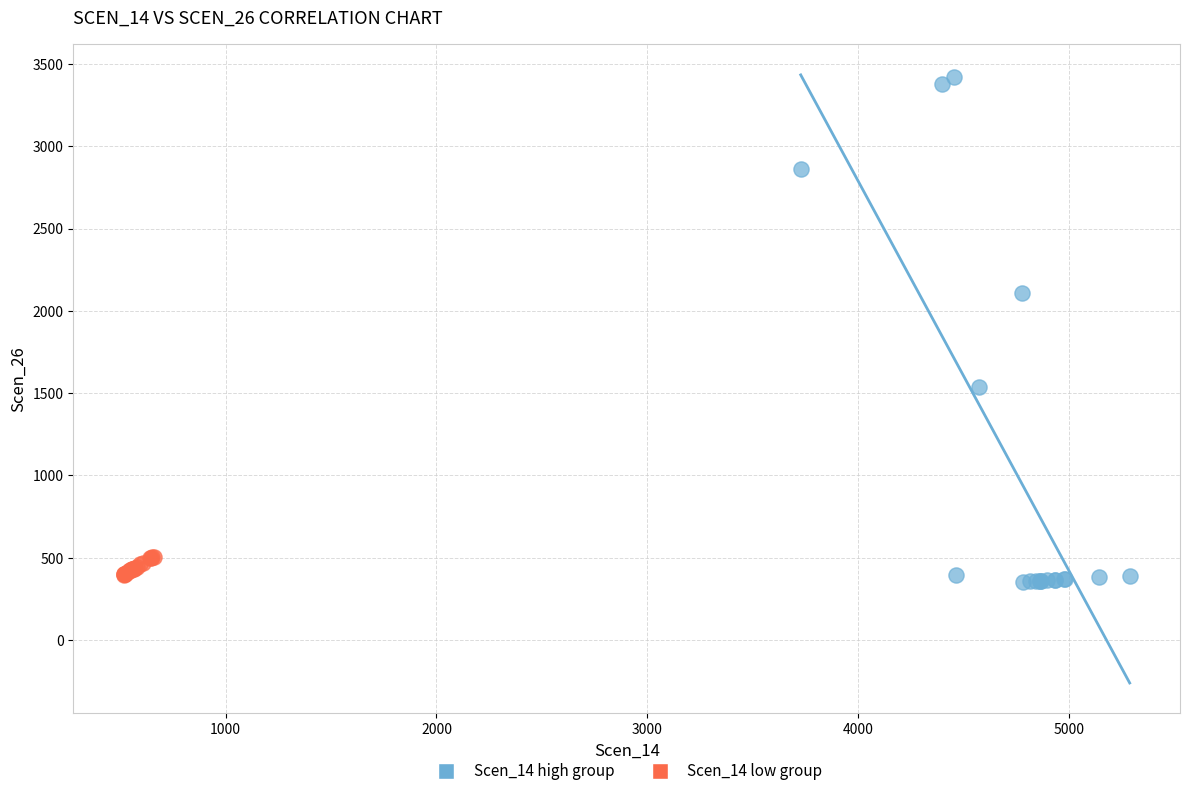

What are all the series names shown in the legend?

Scen_14 high group, Scen_14 low group